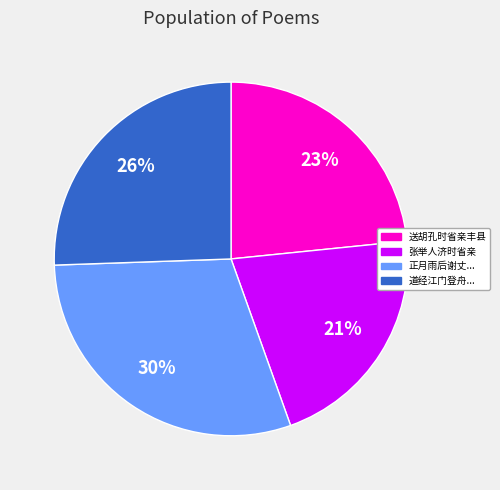

Does any single category account for the majority?

No